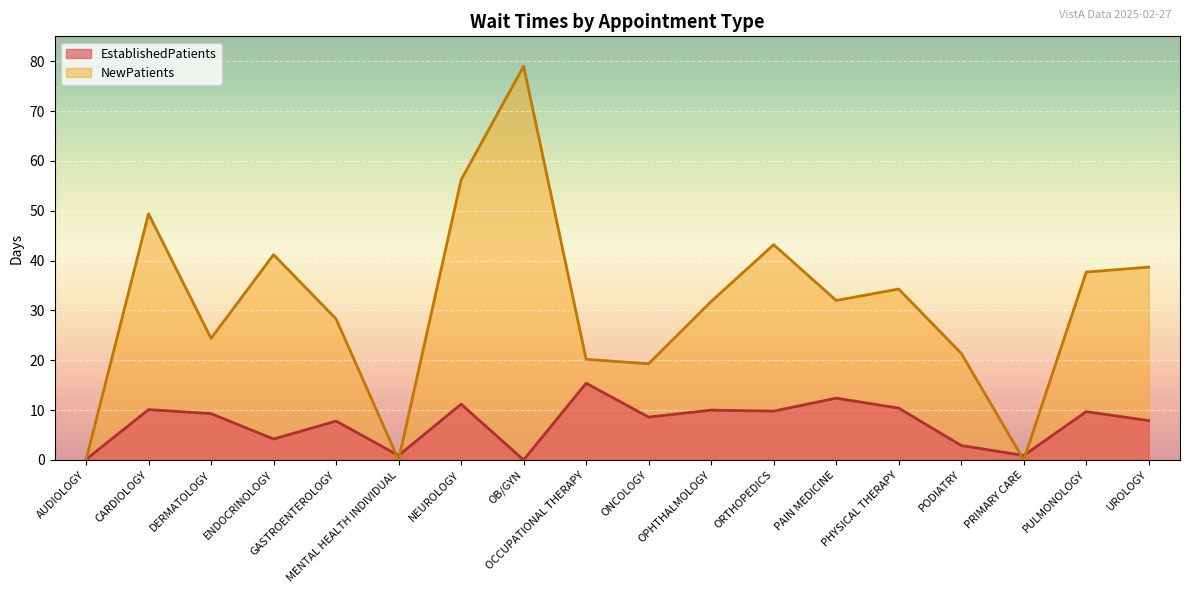

Reading left to right, what are all the values shown in this chart?

EstablishedPatients: 0.1	10.1	9.3	4.2	7.8	0.9	11.2	0.0	15.4	8.6	10.0	9.8	12.4	10.4	2.9	0.9	9.7	7.9
NewPatients: 0.0	49.4	24.4	41.2	28.3	0.0	56.2	79.0	20.2	19.3	31.8	43.2	32.0	34.3	21.4	0.0	37.7	38.7